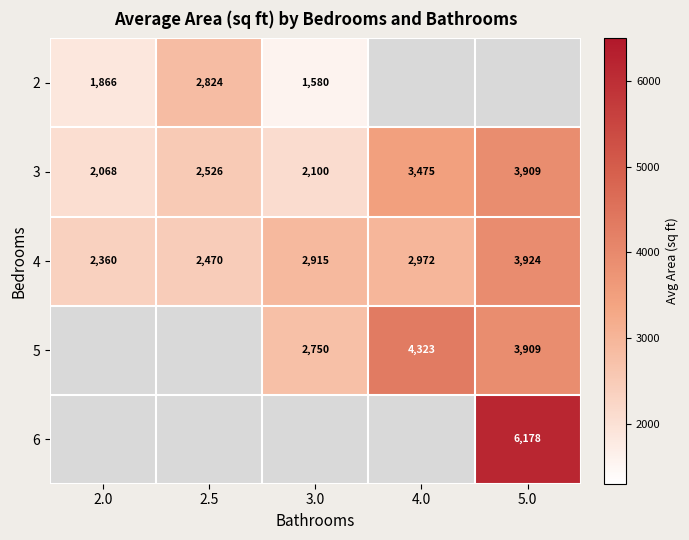

The value of 2 at 2.5 is 3898.1. True or false?

False